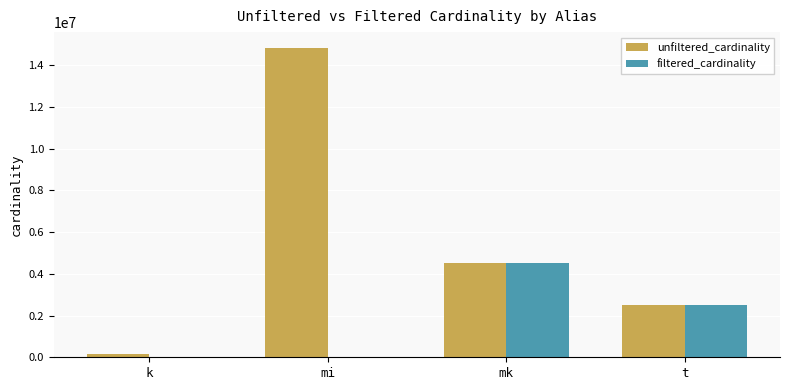

The unfiltered_cardinality series shows 4523930 at mk. True or false?

True